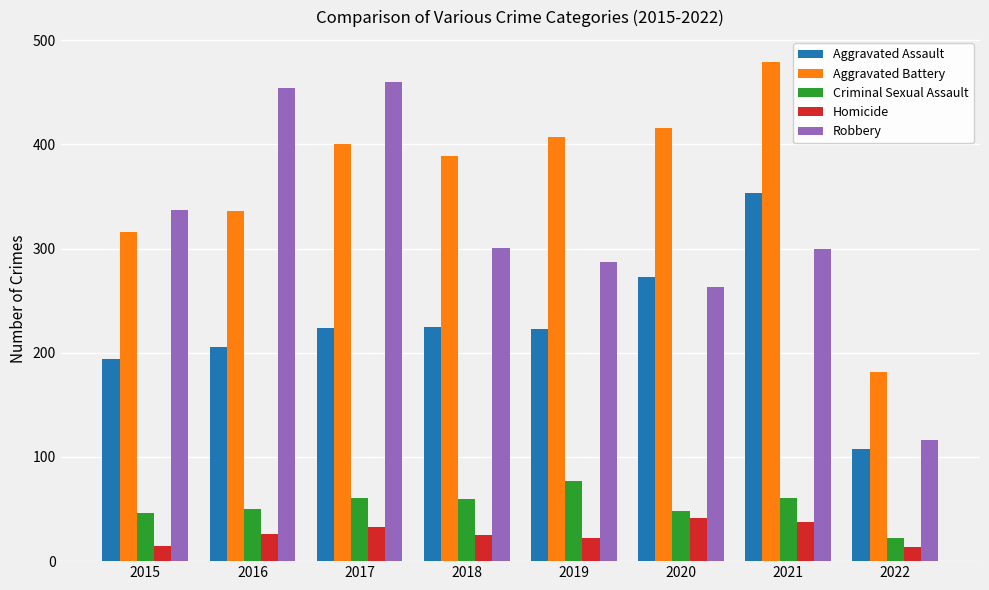

At how many categories does at least one series exceed 76?

8